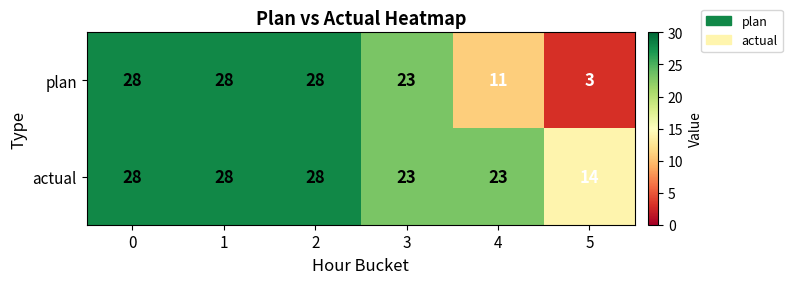

Reading left to right, extract all data points from this chart.

plan: 28	28	28	23	11	3
actual: 28	28	28	23	23	14